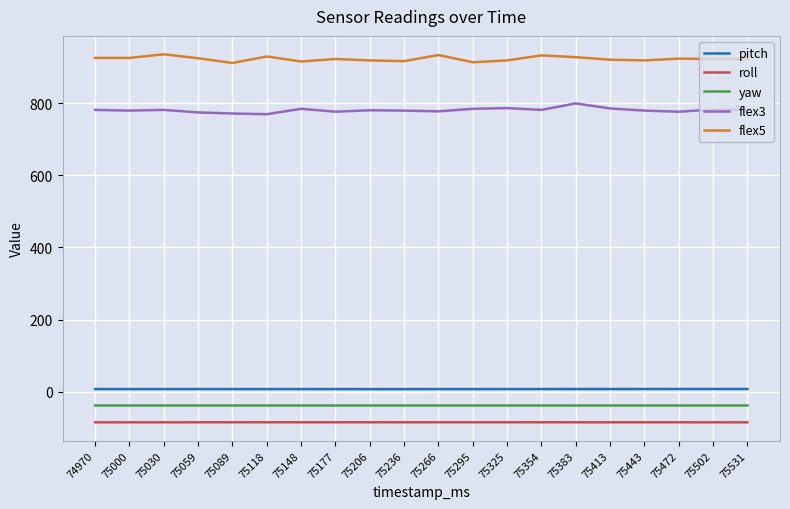

What is the maximum value shown in the chart?

935.0